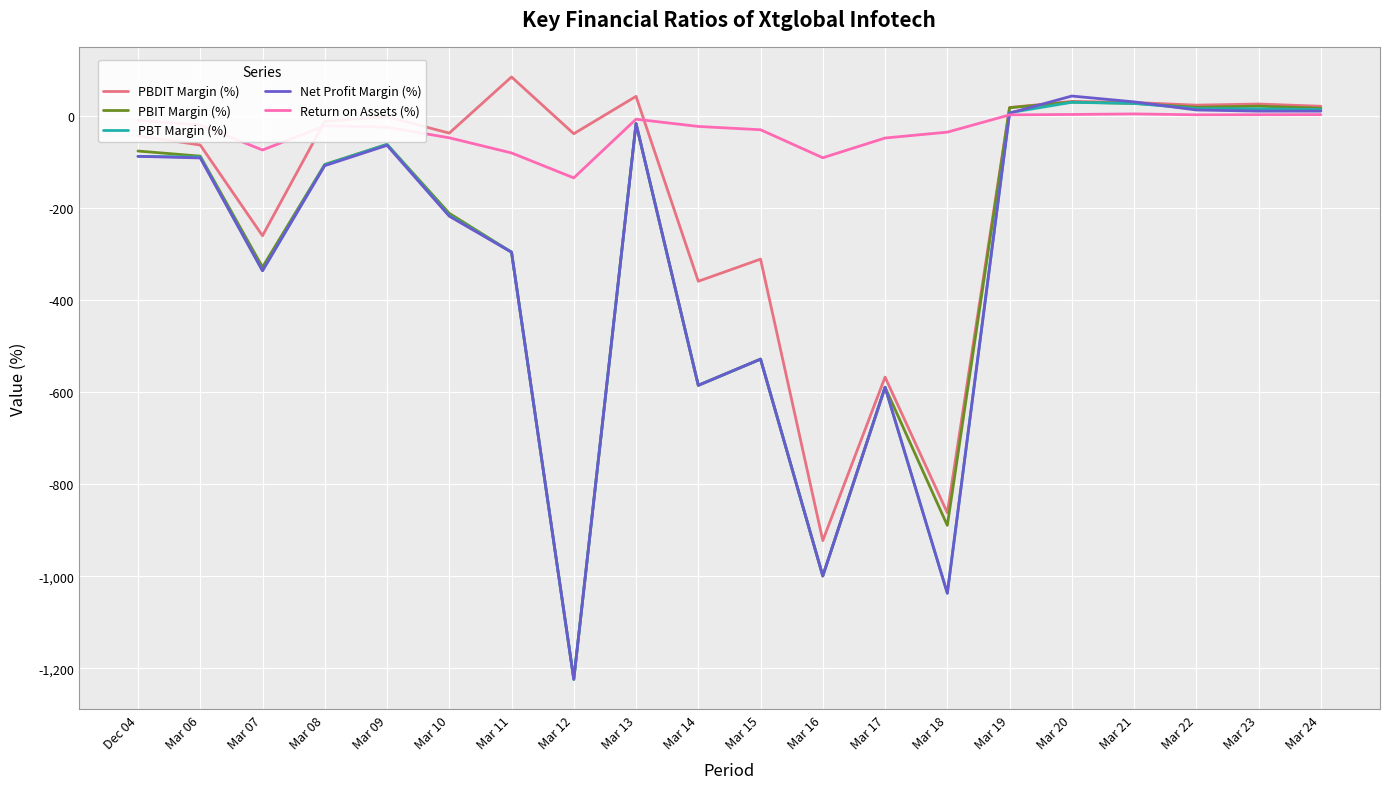

Which label corresponds to the smallest value in the chart?

Mar 12